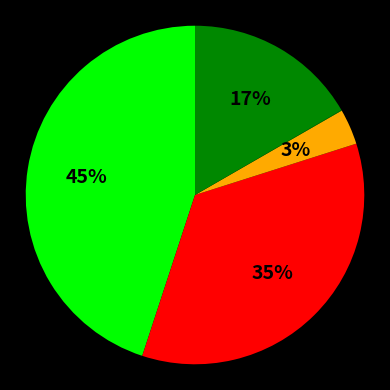

Is there any slice that represents more than half of the pie?

No